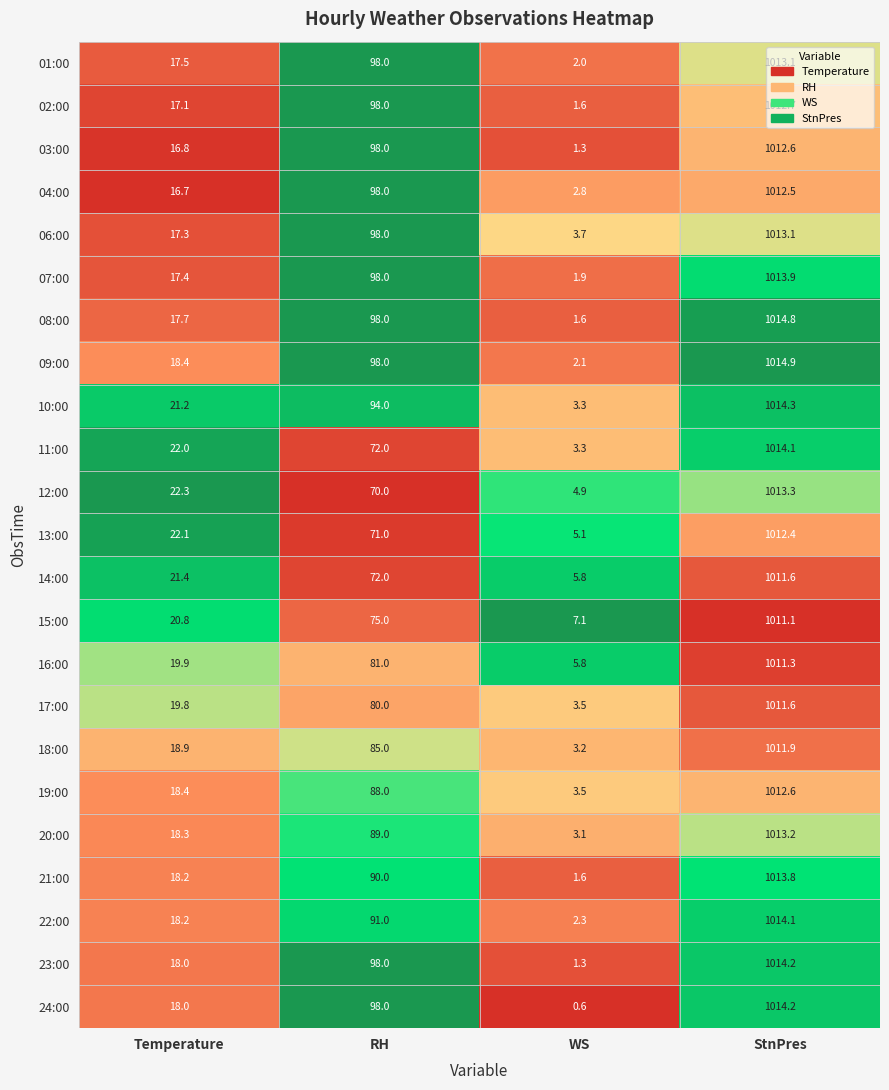

At which category is the sum across all series the highest?

StnPres